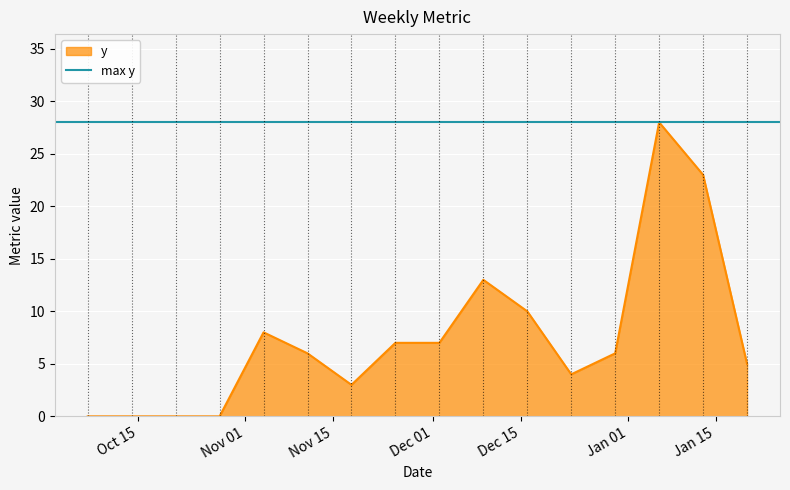

What is the sum of the values at 2024-12-09 and 2024-12-23?

17